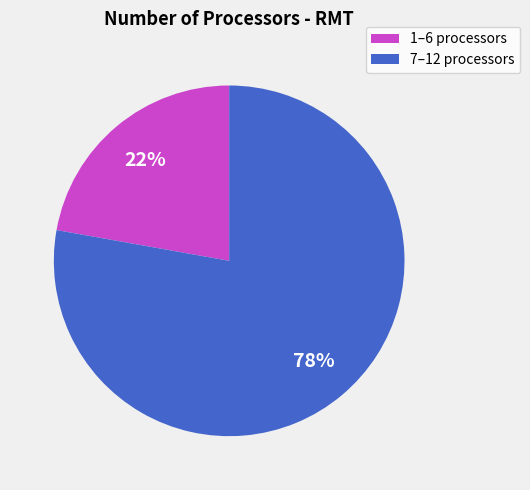

Approximately how many times larger is the value at 7–12 processors compared to 1–6 processors?

3.5